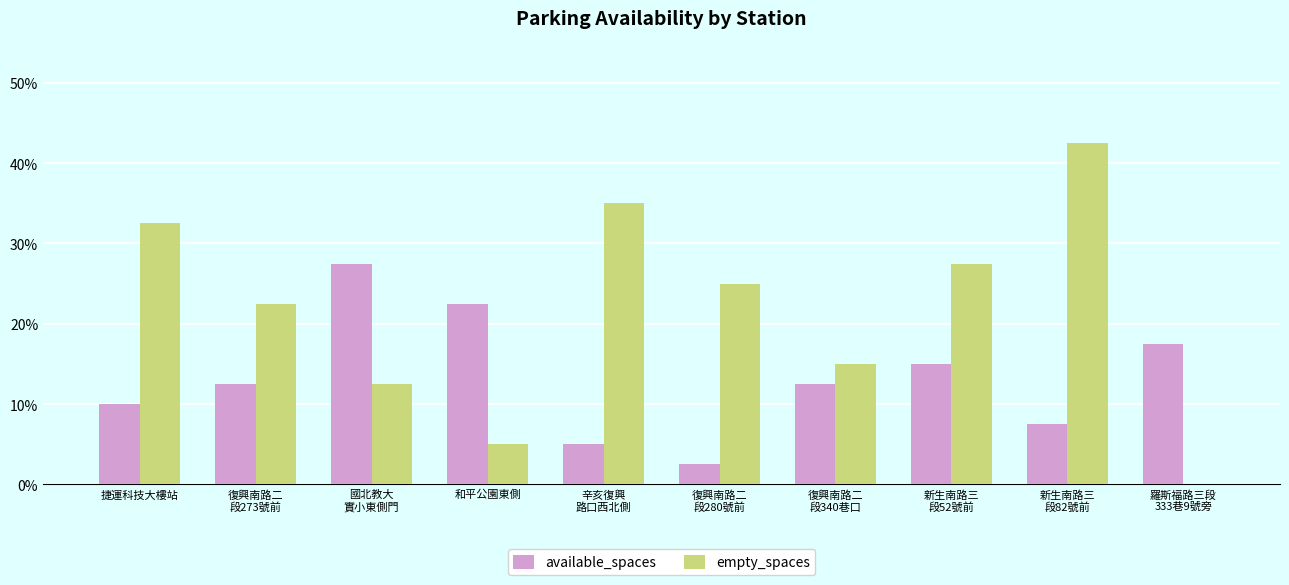

The value of available_spaces at 新生南路三
段82號前 is 4. True or false?

False